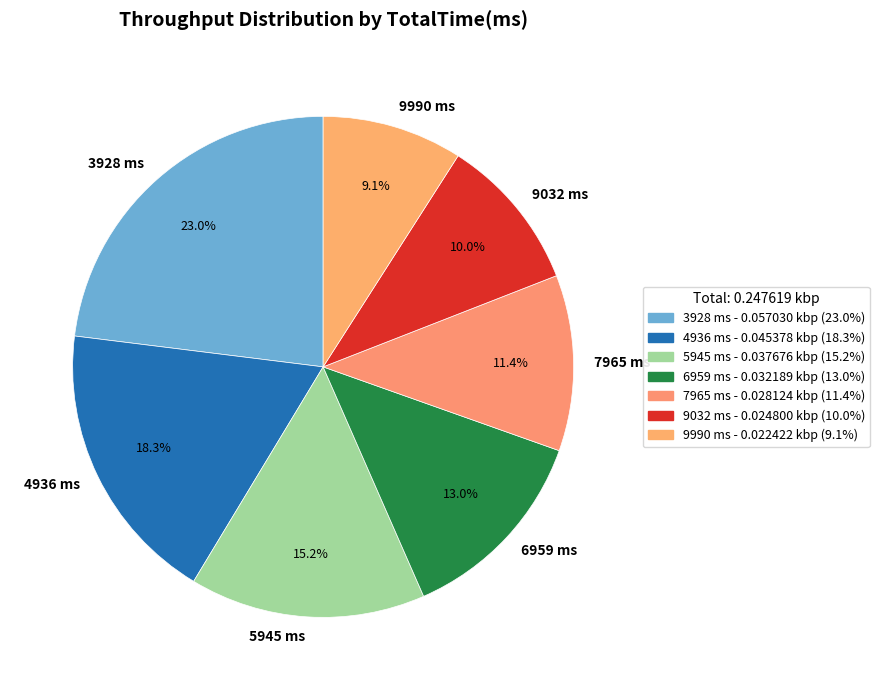

How many segments does this pie chart have?

7